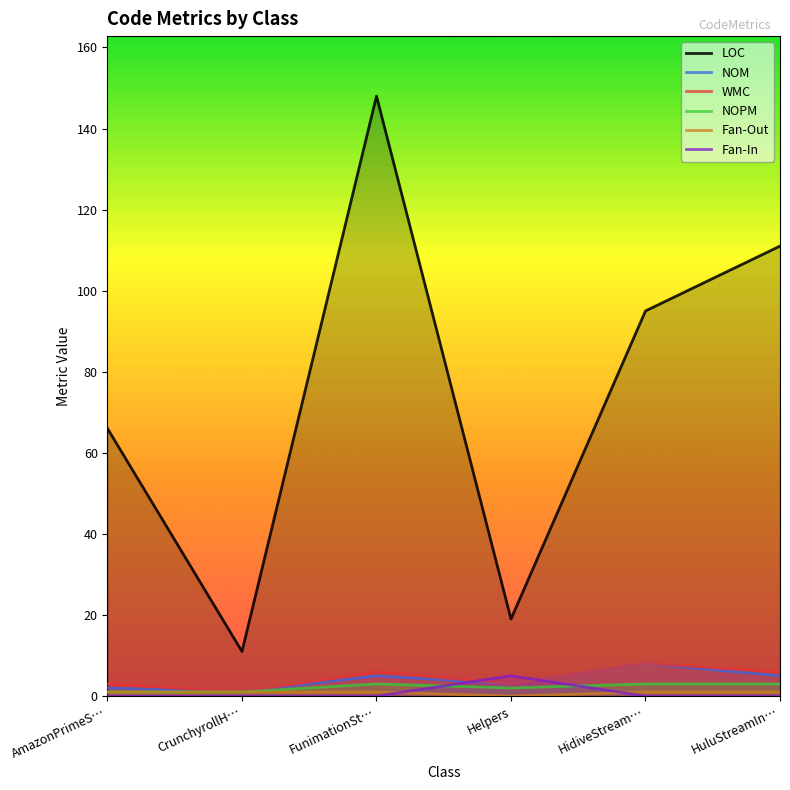

Does the chart display data point markers on the line(s)?

No